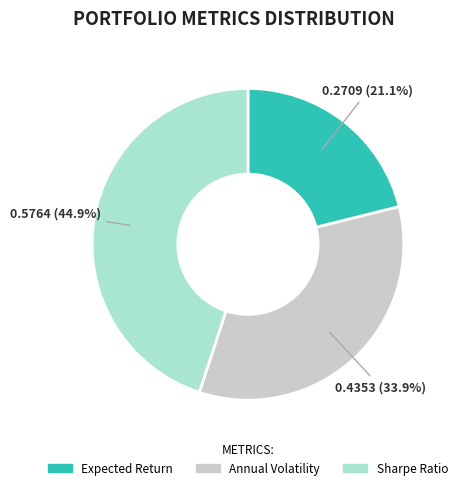

Combined, do Expected Return and Sharpe Ratio account for over 50%?

Yes